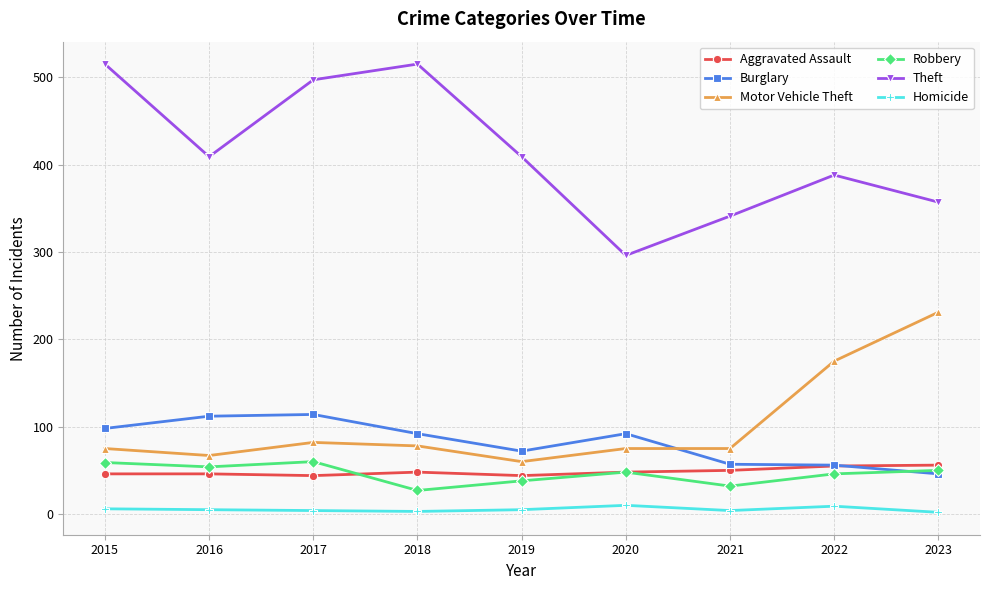

Which series changed the most between 2016 and 2020?

Theft